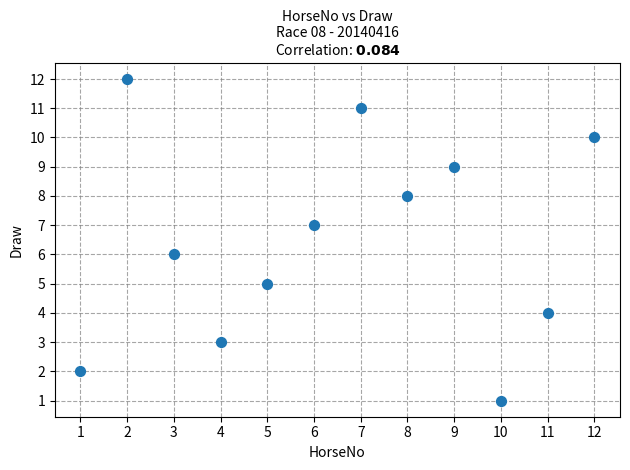

What is the average X value?

6